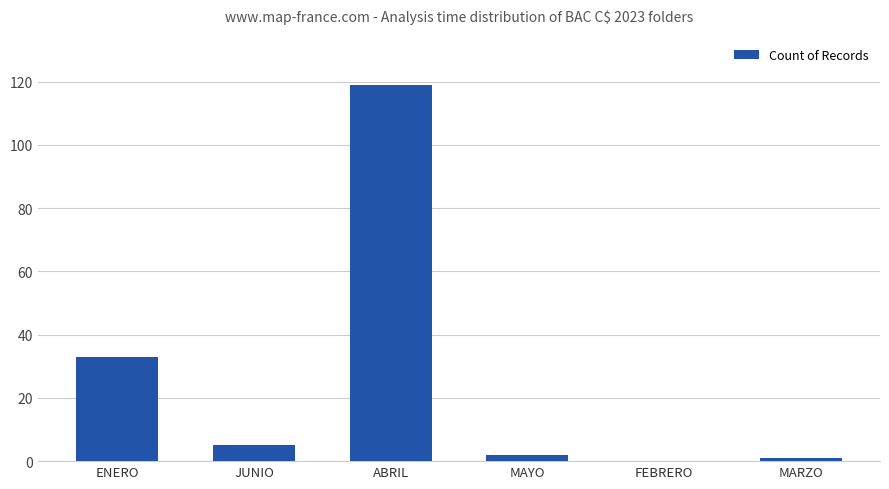

What is the greatest value displayed?

119